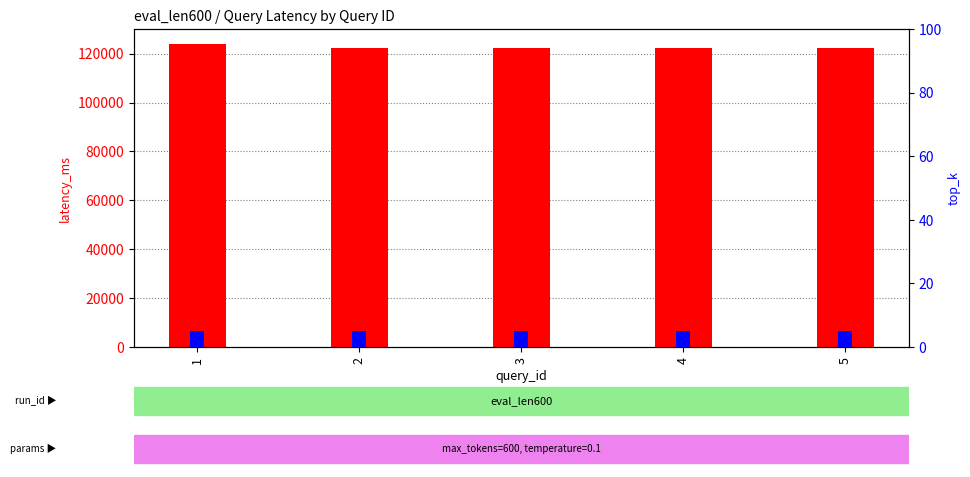

Which category has the lowest value across all series?

1